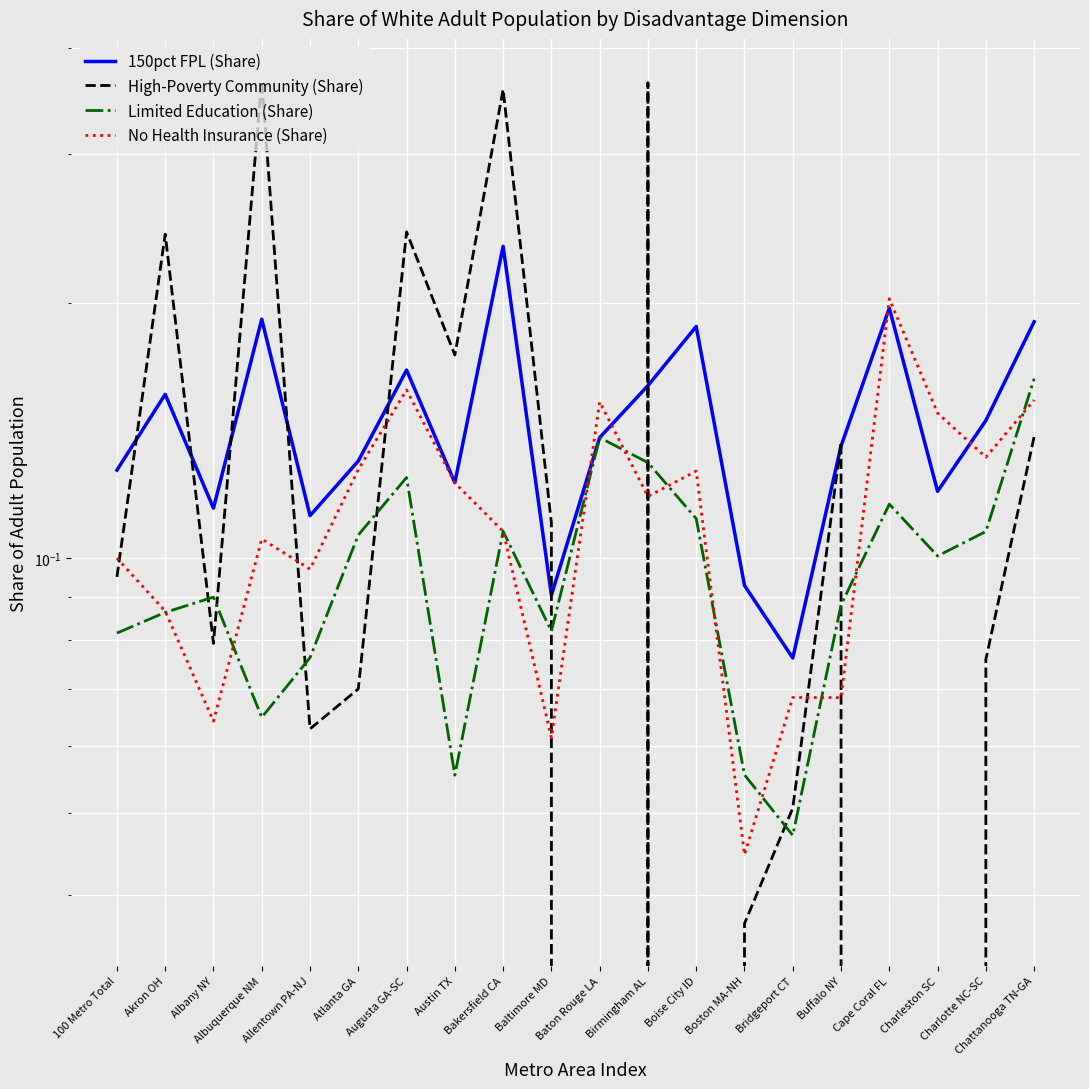

Where is 150pct FPL (Share) nearest to the value 0?

Bridgeport CT